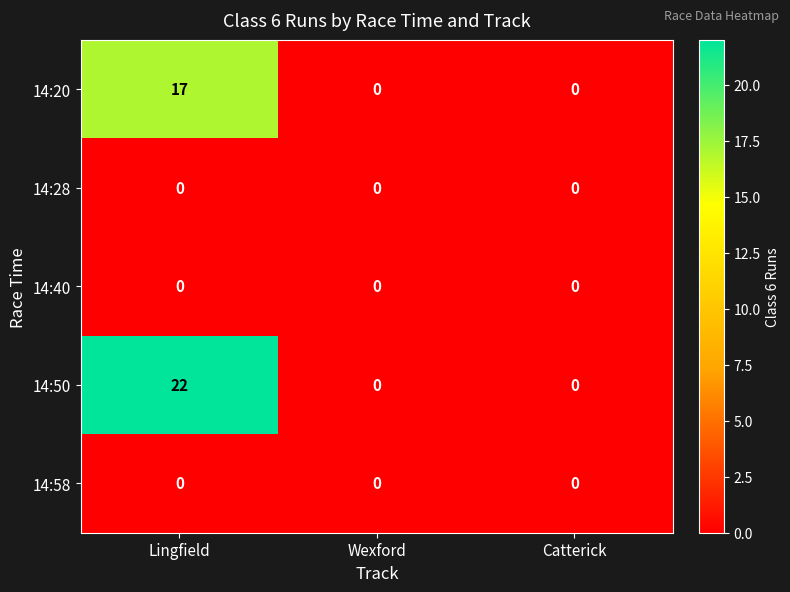

Reading right to left, extract all data points from this chart.

14:20: 0	0	17
14:28: 0	0	0
14:40: 0	0	0
14:50: 0	0	22
14:58: 0	0	0